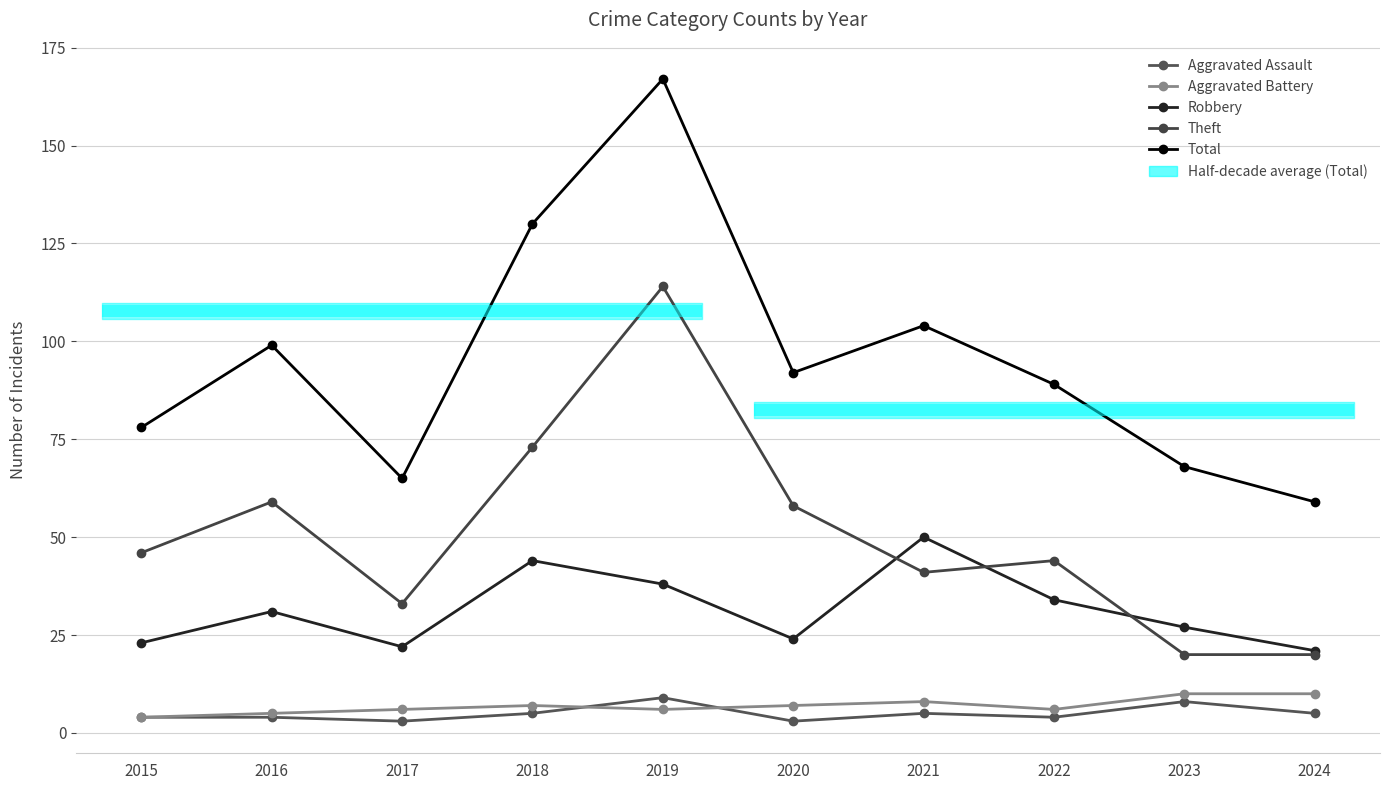

How many values in the Robbery series are below 31?

5